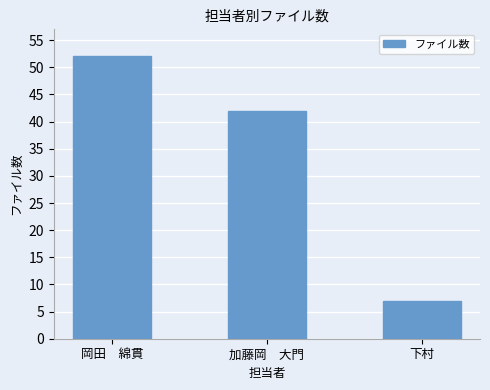

What is the difference between the maximum and second lowest values?

10